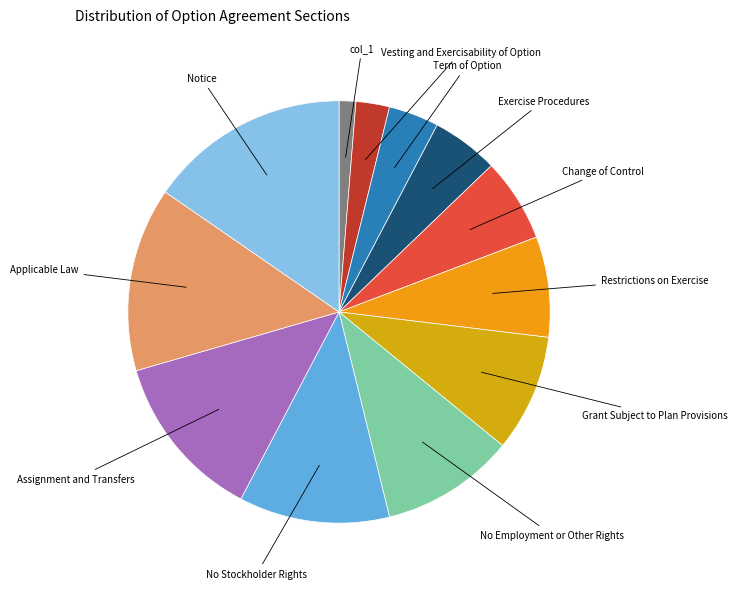

How many slices are in this pie chart?

12